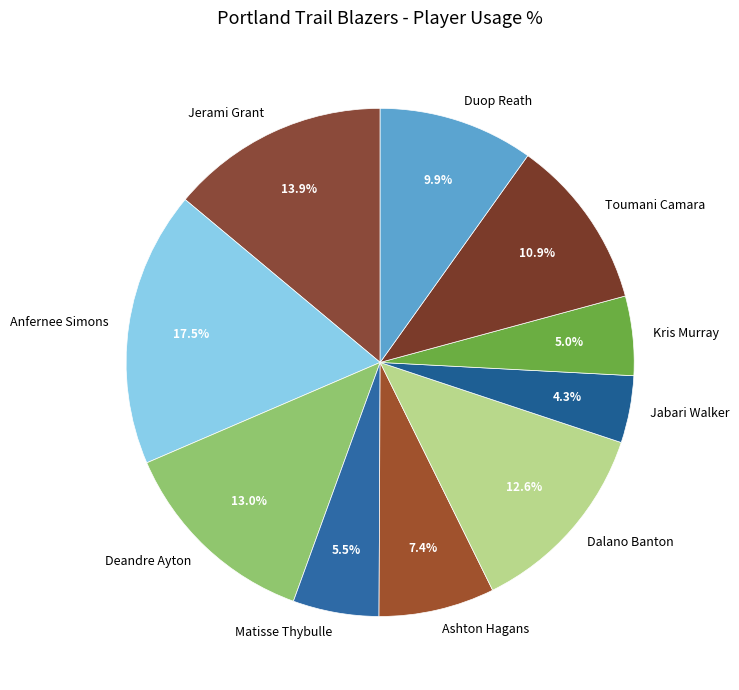

How many slices are in this pie chart?

10